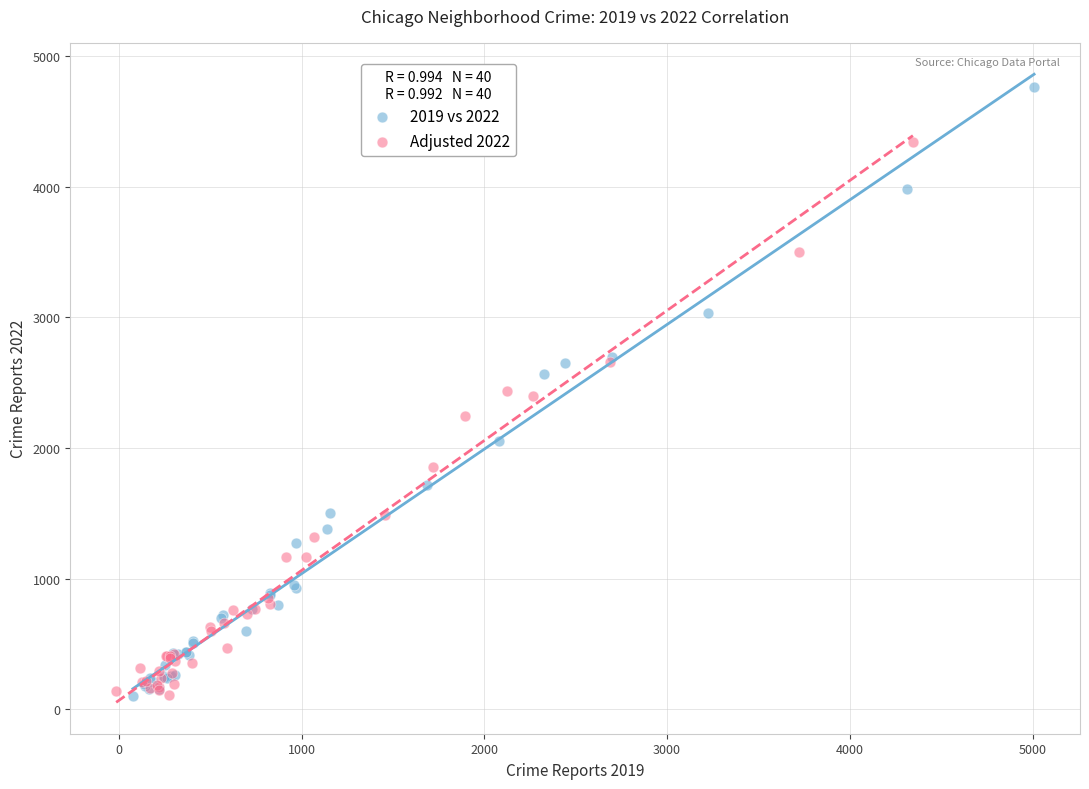

What are all the series names shown in the legend?

2019 vs 2022, Adjusted 2022